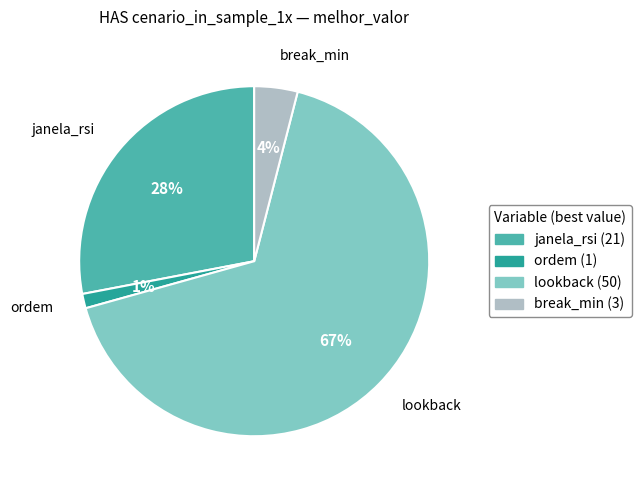

Is it true that ordem is 11% of the pie?

False